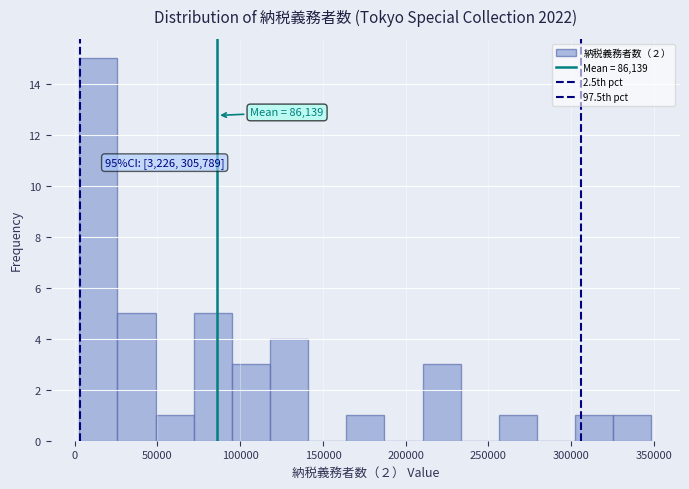

Over which range of the x-axis is the bar tallest?

5000 to 25000